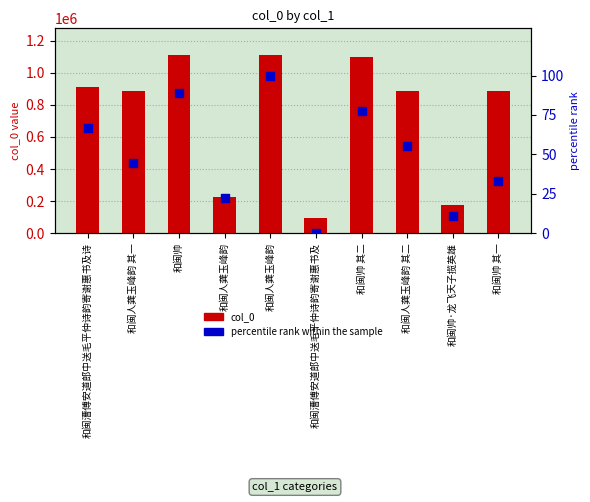

What are all the series names shown in the legend?

col_0, percentile rank within the sample